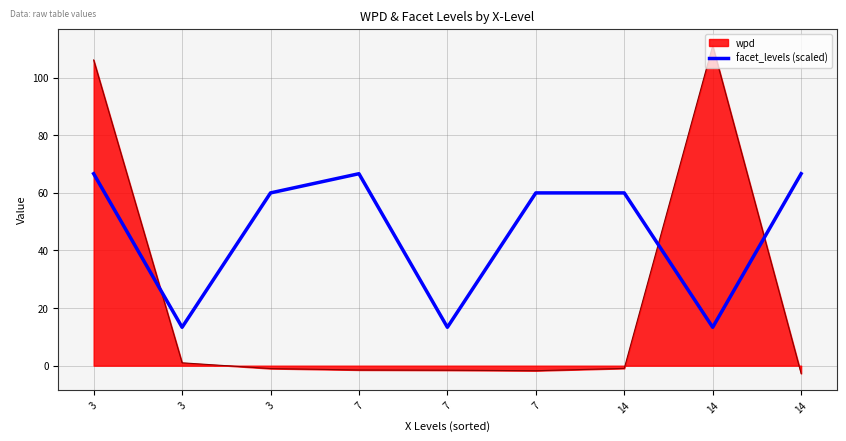

Is this an area chart (filled region under the line)?

Yes